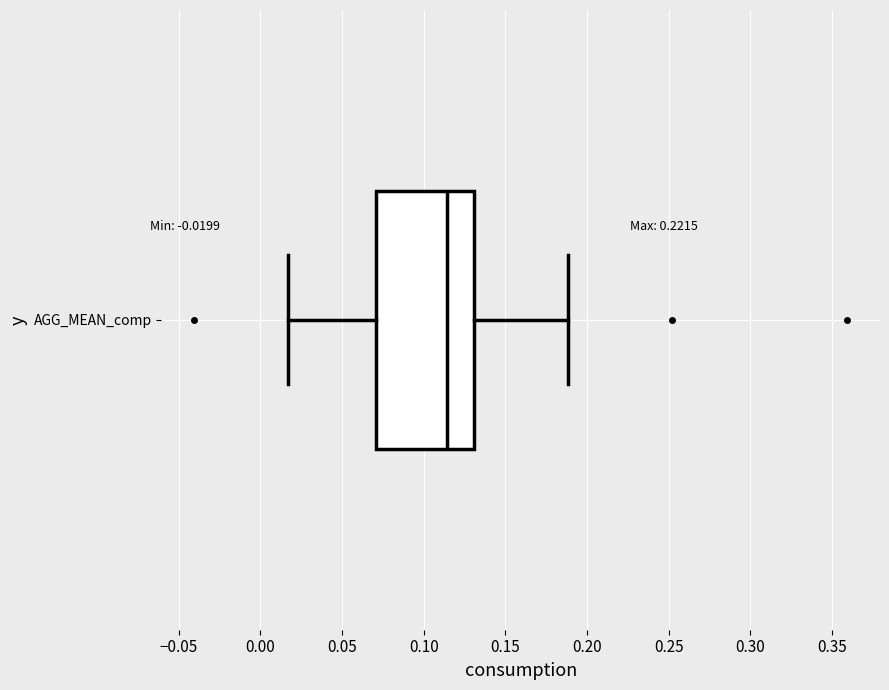

Read this box plot against the x-axis: the position of the median line, the range covered by the box, and the ends of both whiskers. The values are not printed on the chart, so give them approximately, as read against the axis.

median 0.115, box 0.070 to 0.130, whiskers 0.015 to 0.190